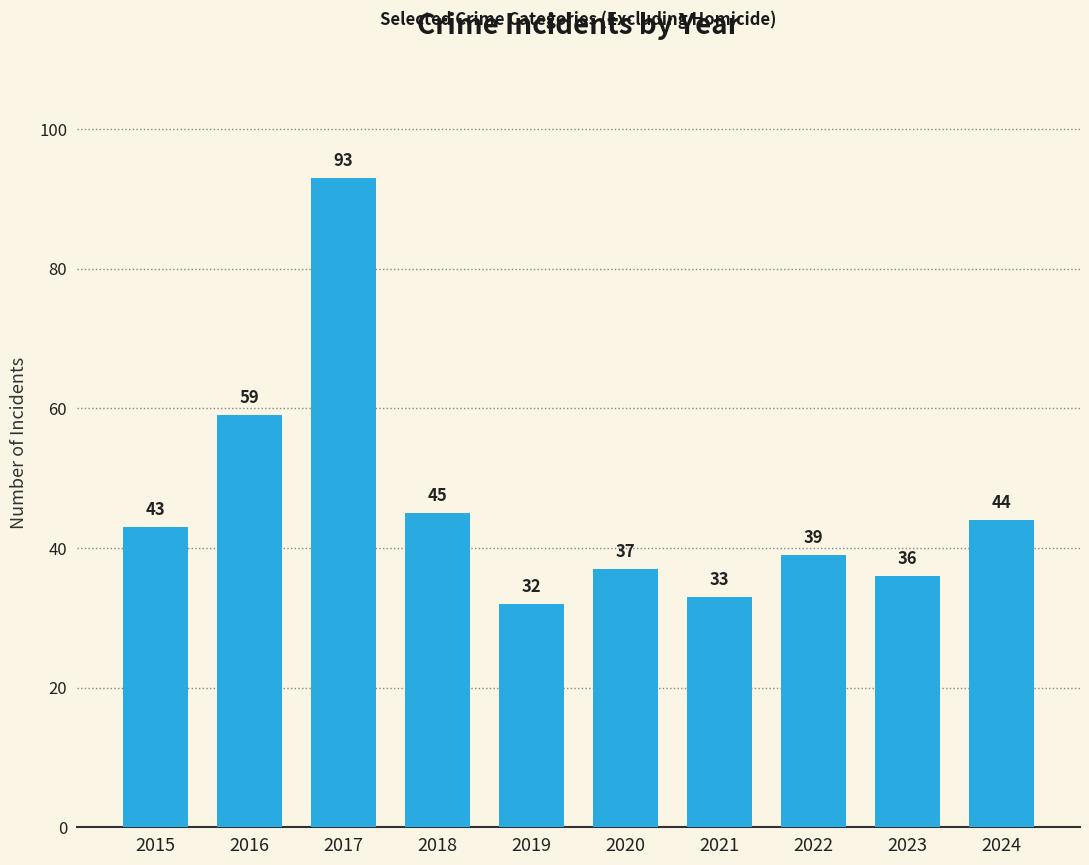

Reading right to left, extract all data points from this chart.

2024=44	2023=36	2022=39	2021=33	2020=37	2019=32	2018=45	2017=93	2016=59	2015=43